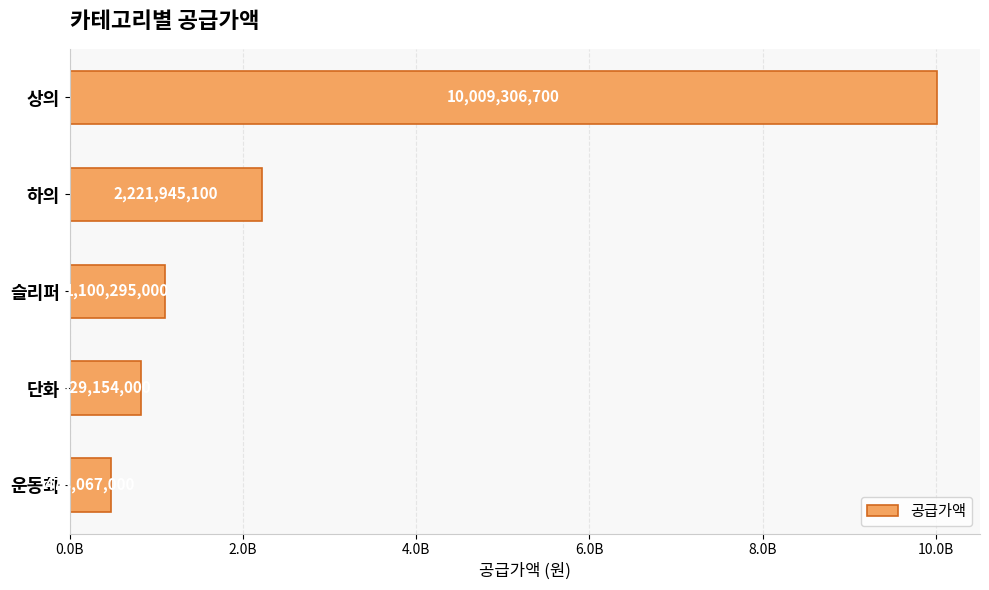

Are the bars horizontal?

Yes